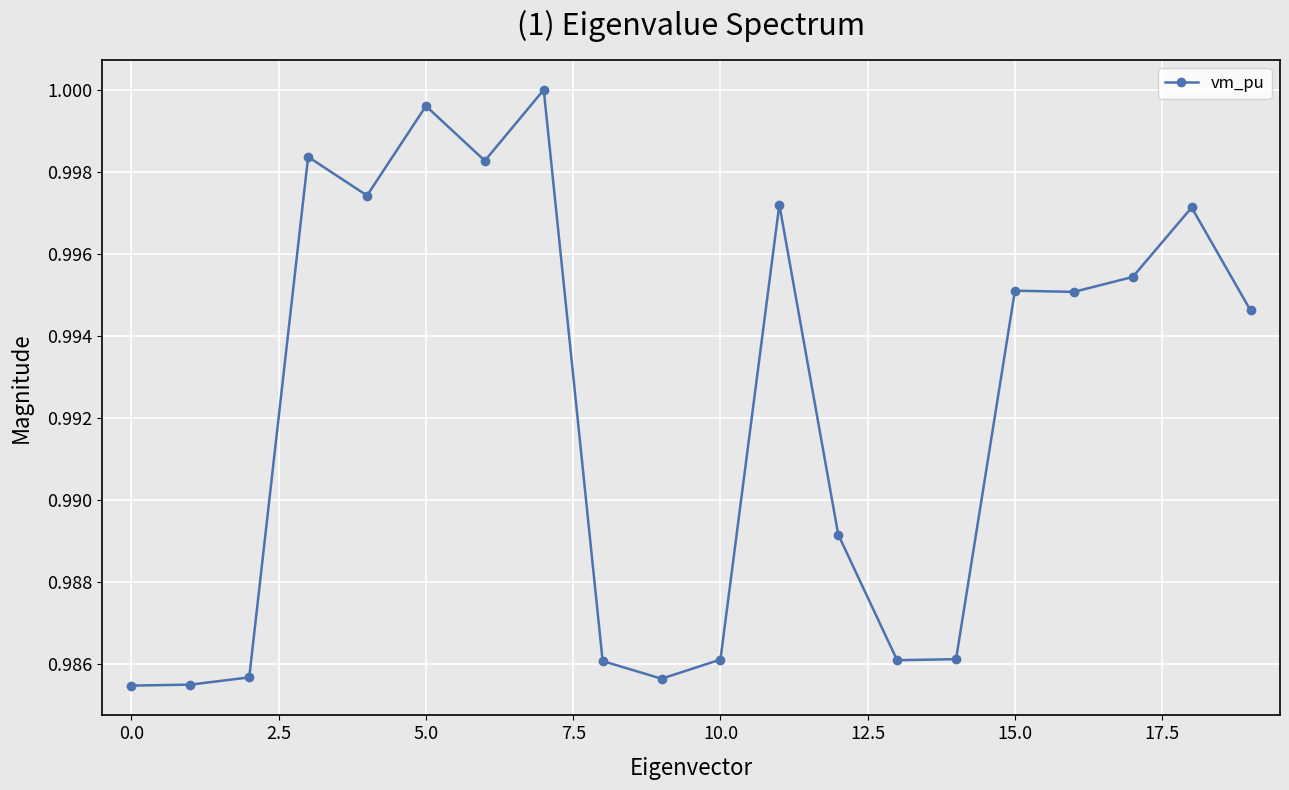

What is the sum of all values?

19.8